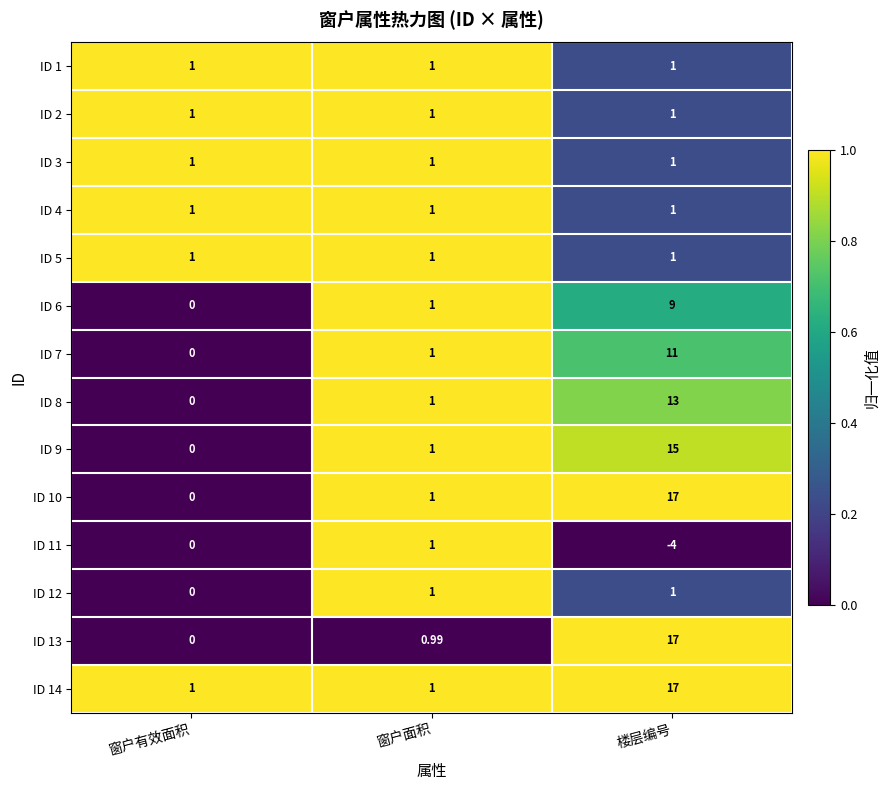

Count the number of categories in the chart.

3